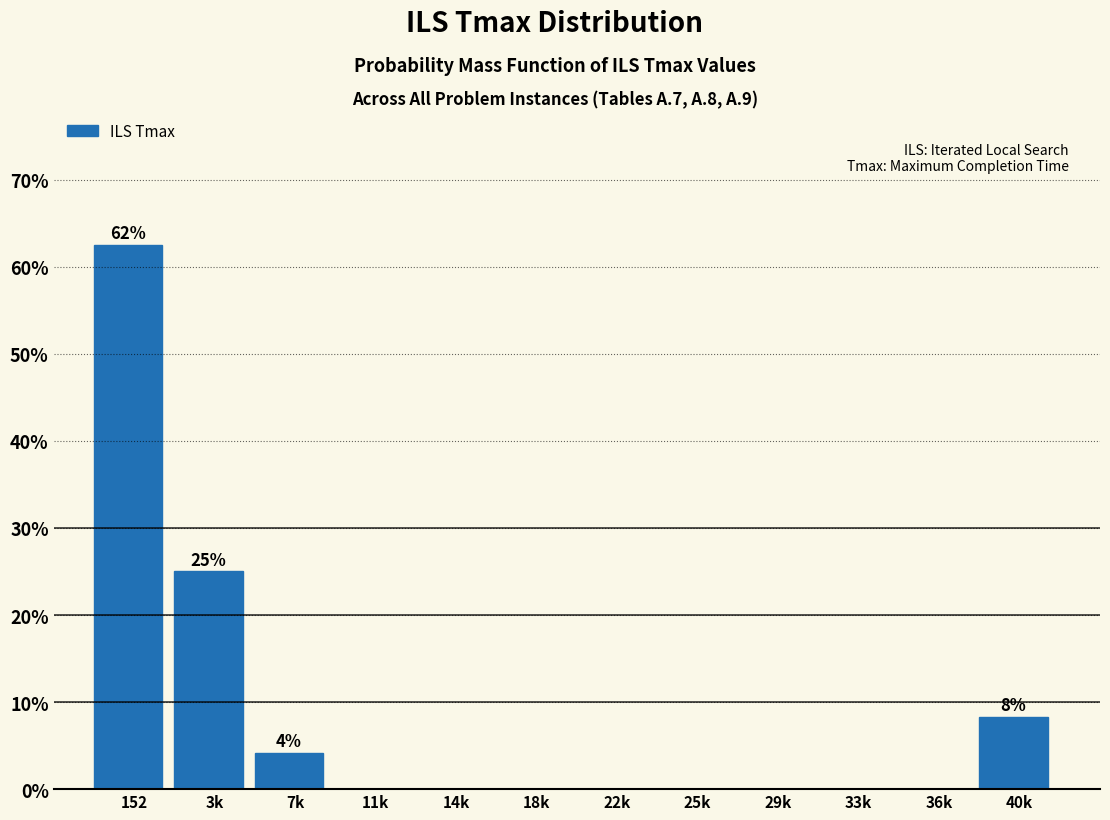

Reading left to right, transcribe all the data shown in this chart.

152=62.5	3k=25.0	7k=4.2	11k=0.0	14k=0.0	18k=0.0	22k=0.0	25k=0.0	29k=0.0	33k=0.0	36k=0.0	40k=8.3